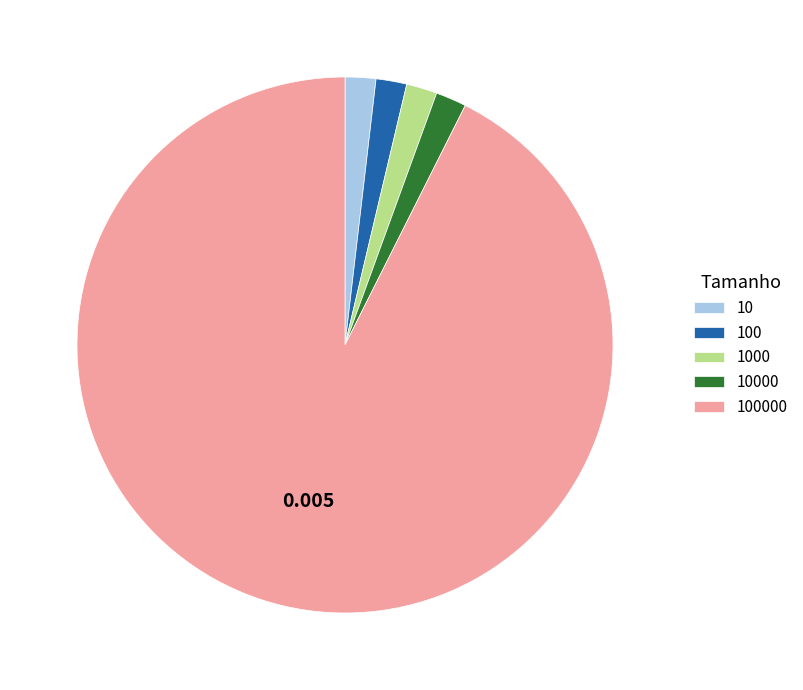

How many segments does this pie chart have?

5